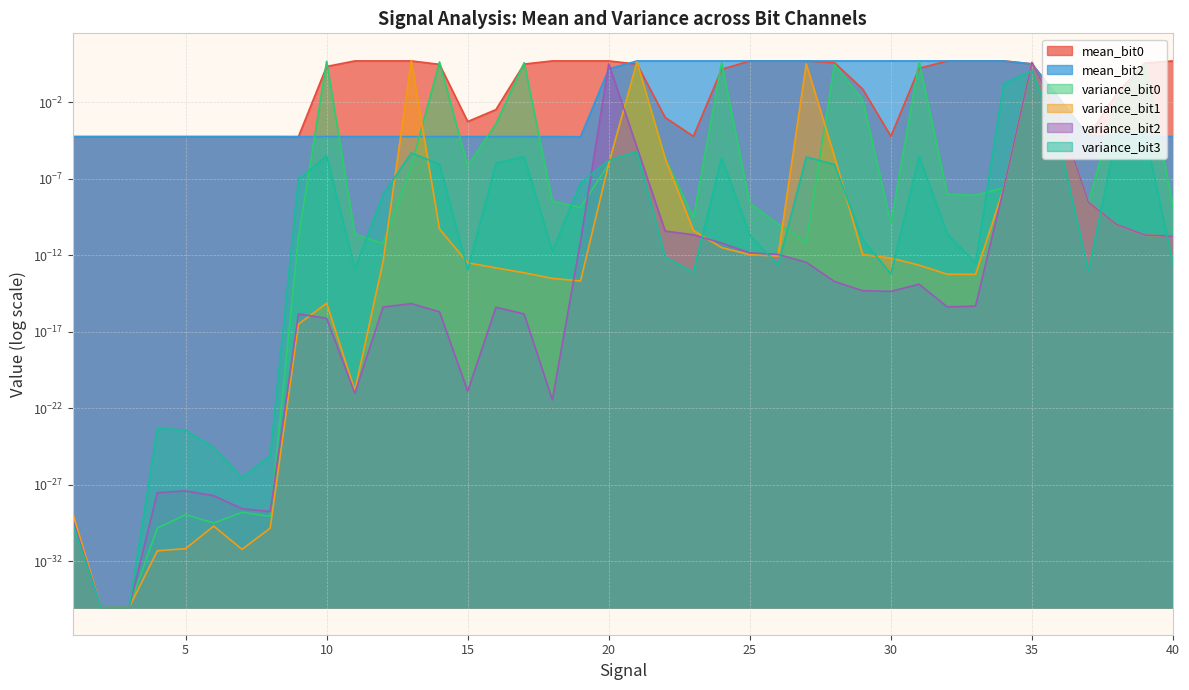

What is the difference between the highest and lowest values at 24?

5.0